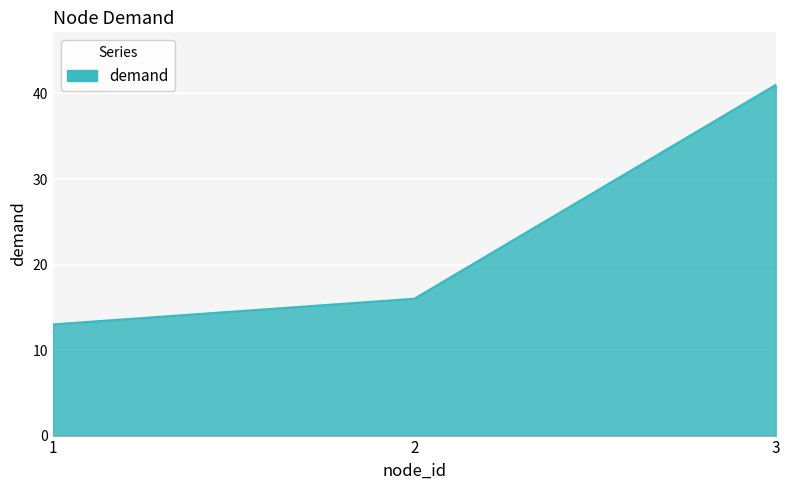

At which label is the value closest to 27?

2